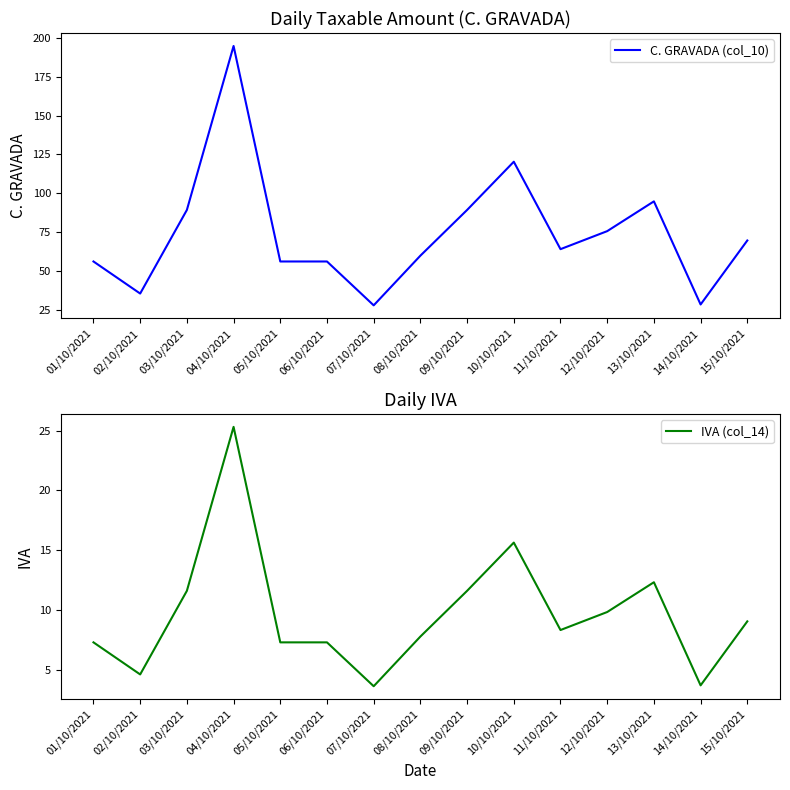

The value of IVA (col_14) at 12/10/2021 is 13.2. True or false?

False